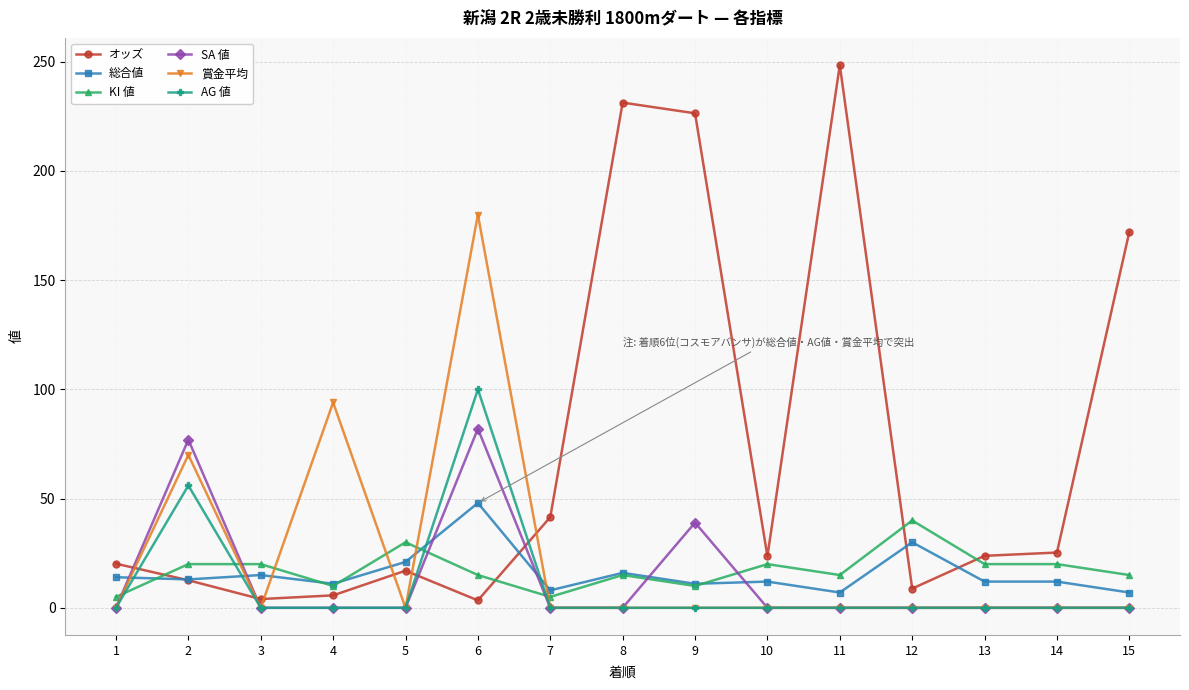

After their last crossing, which series has the higher values: オッズ or 賞金平均?

オッズ